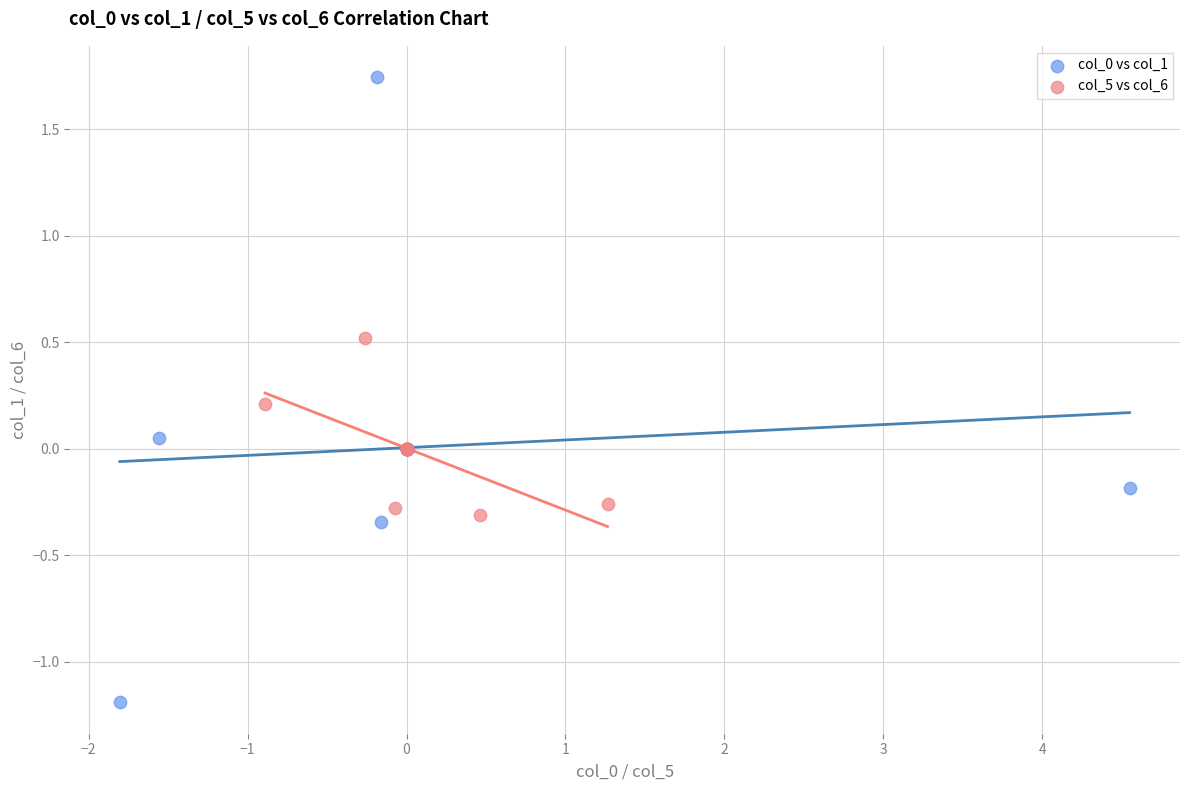

Which series reaches the maximum Y coordinate?

col_0 vs col_1